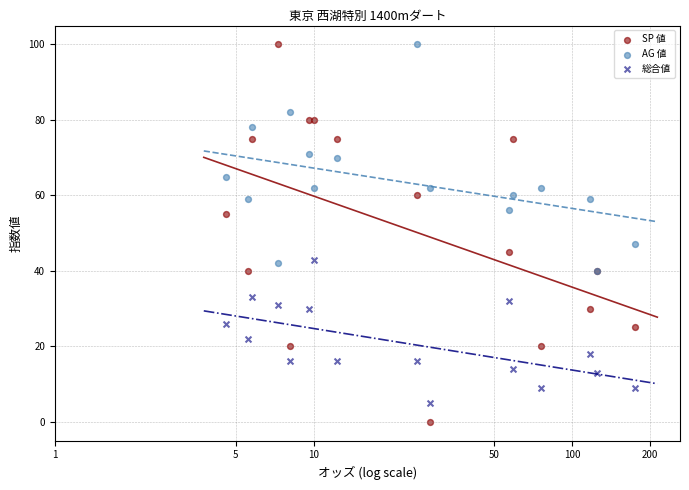

Across all series, what Y value is closest to 50?

47